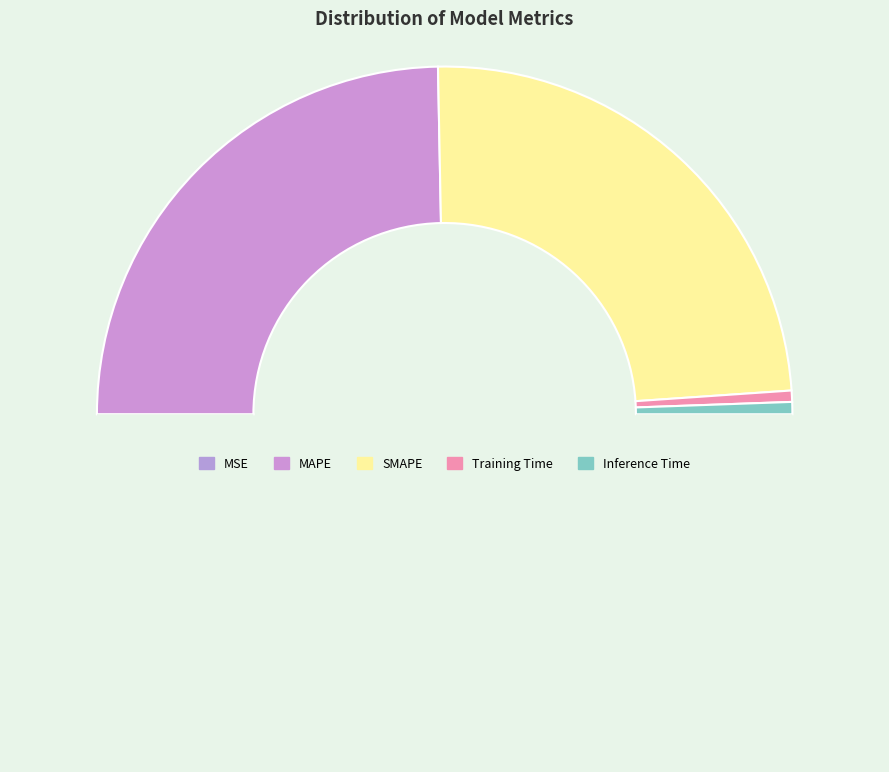

Does any single category account for the majority?

No